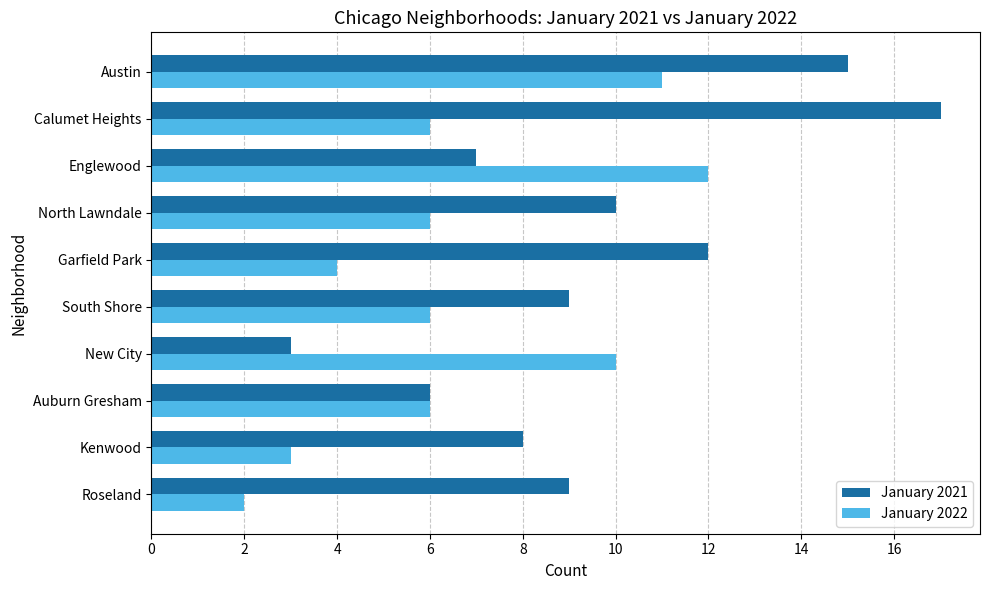

Rank the series by their average value, from highest to lowest.

January 2021, January 2022